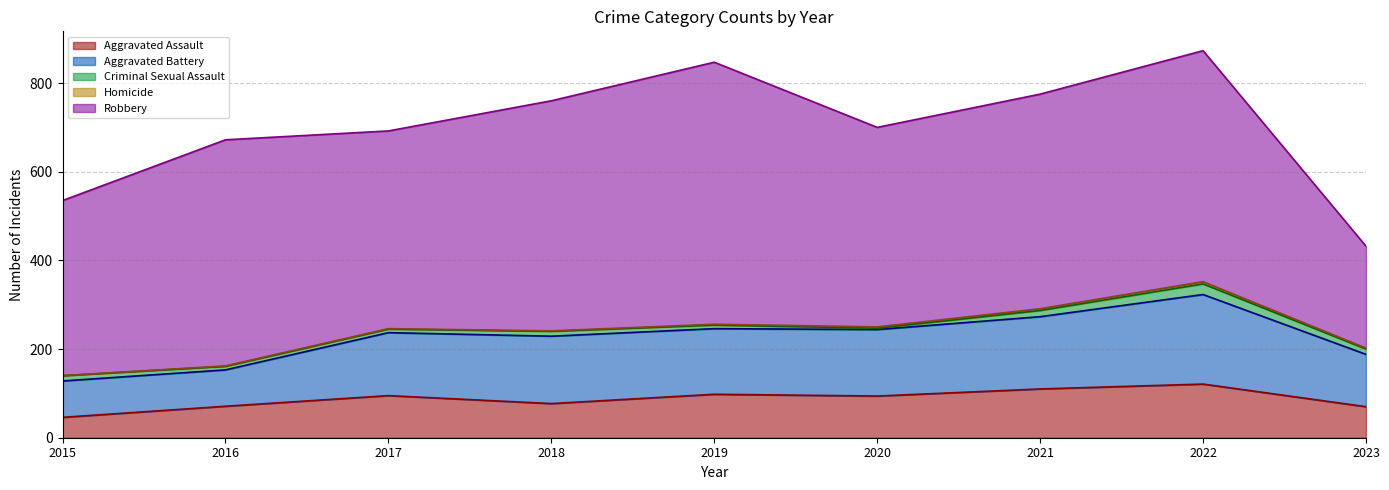

How many lines are shown in the chart?

5